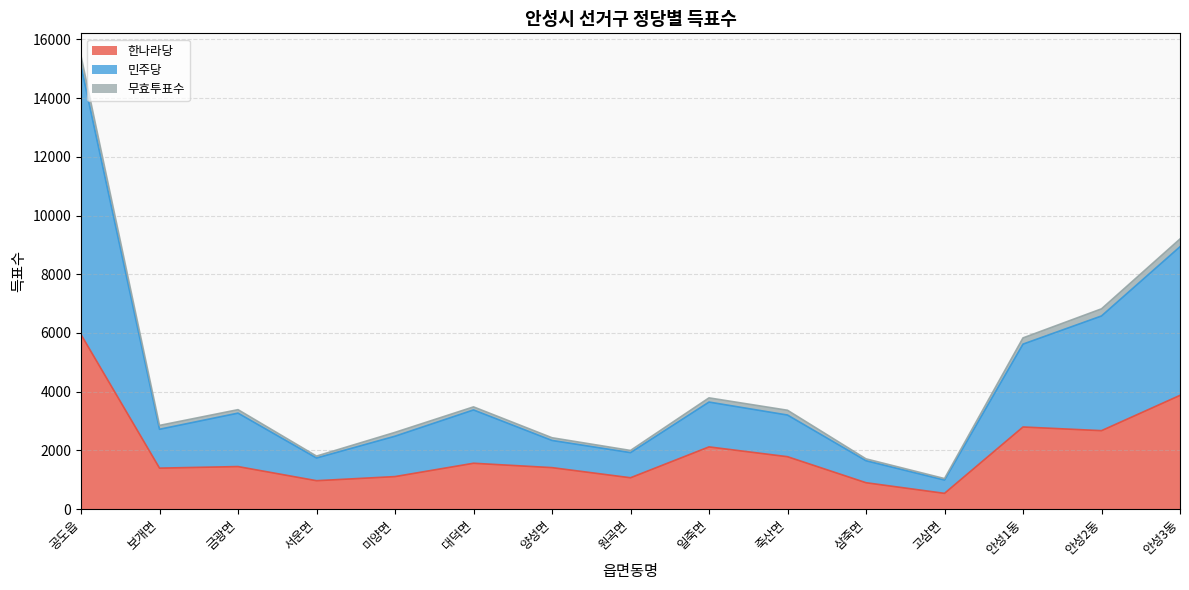

True or false: 민주당 has a value of 369 at 서운면.

False